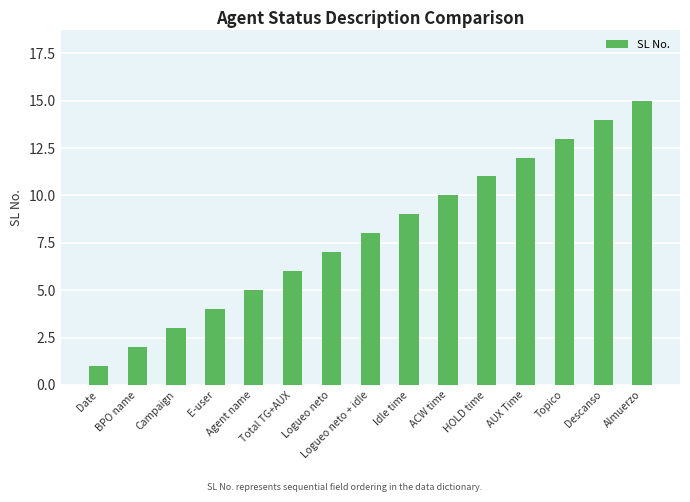

What is the label of the 7th bar from the right?

Idle time